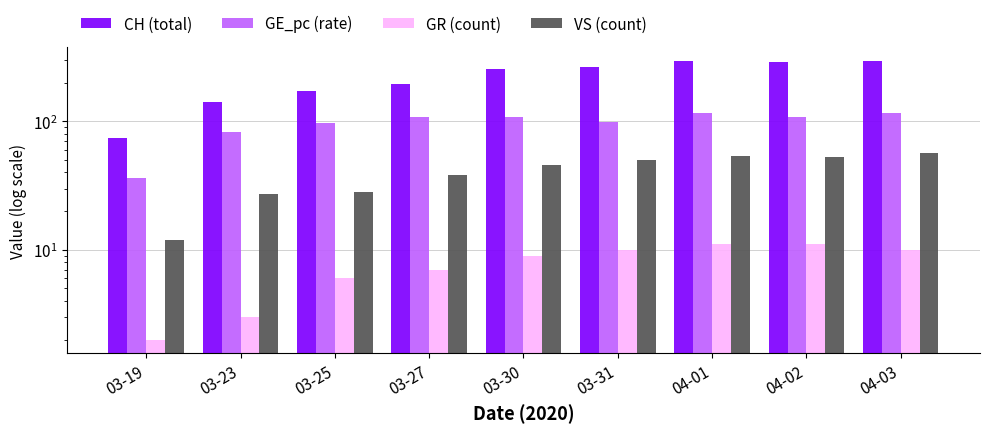

List the series in order of their peak value, lowest first.

GR (count), VS (count), GE_pc (rate), CH (total)